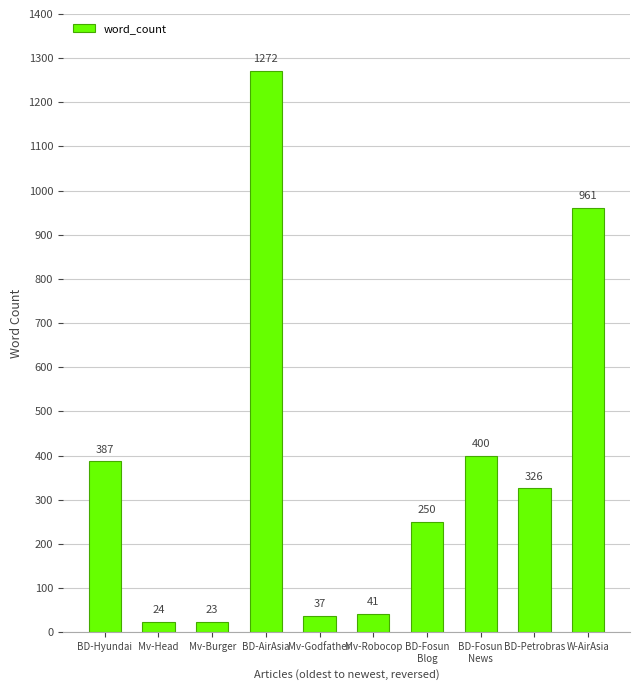

True or false: the data shows 961 at W-AirAsia.

True